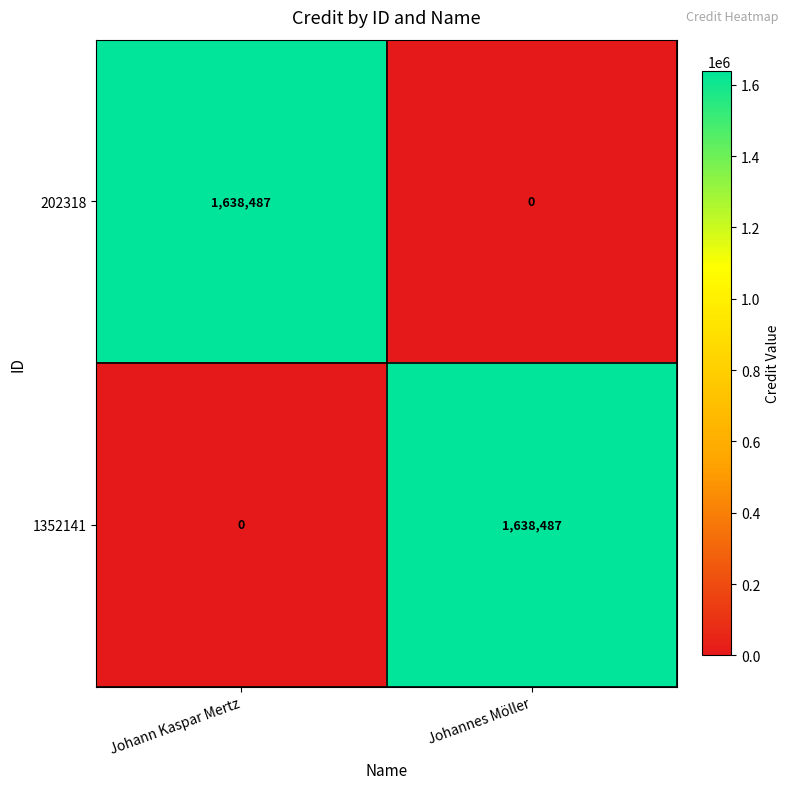

Count the number of data series in this chart.

2